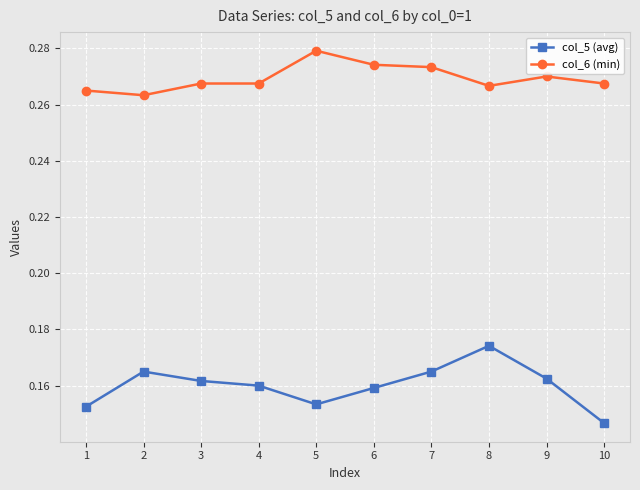

How many distinct data groups are displayed?

2